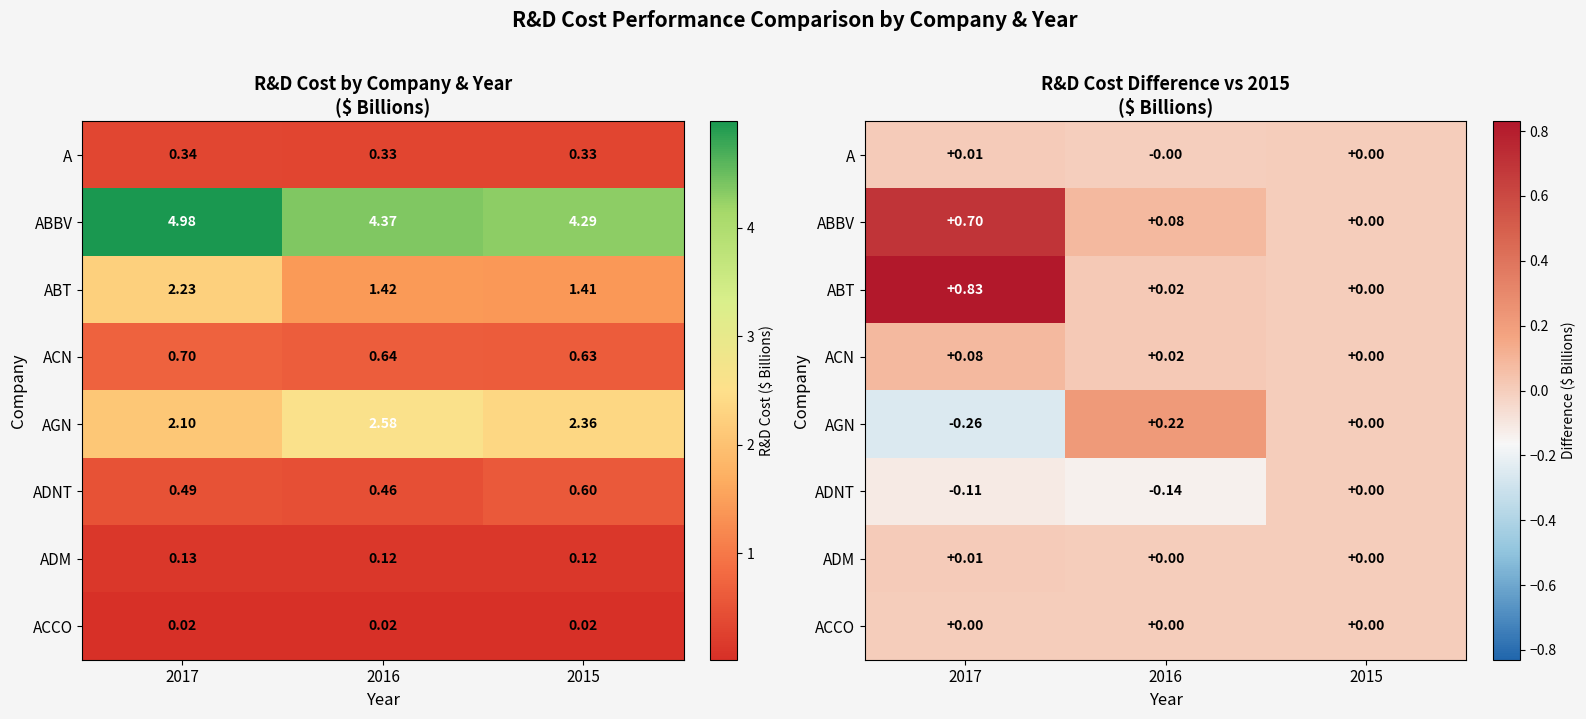

Rank the categories by A value from highest to lowest.

2017, 2015, 2016